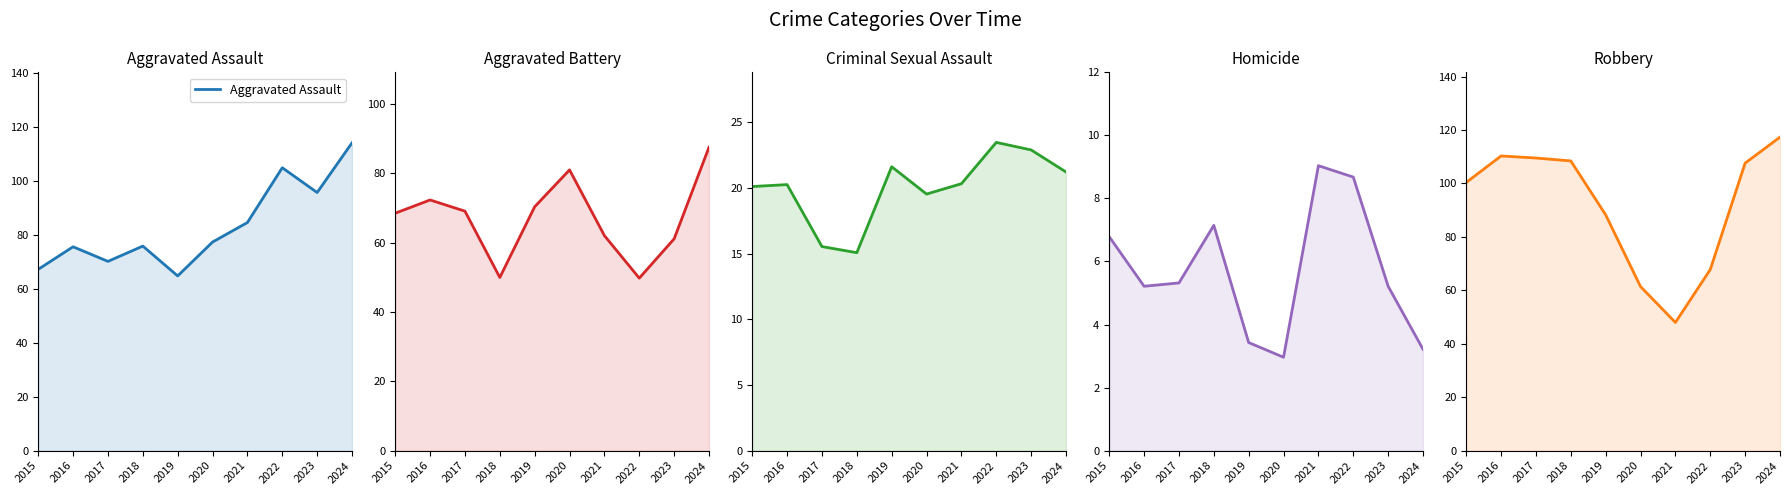

Reading left to right, transcribe all the data shown in this chart.

Aggravated Assault: 67.3	75.7	70.2	75.9	64.8	77.4	84.7	105.0	95.8	114.2
Aggravated Battery: 68.5	72.4	69.1	50.0	70.4	81.0	62.1	49.8	61.1	87.6
Criminal Sexual Assault: 20.1	20.3	15.5	15.1	21.6	19.5	20.3	23.5	22.9	21.2
Homicide: 6.8	5.2	5.3	7.1	3.4	3.0	9.0	8.7	5.2	3.2
Robbery: 100.4	110.3	109.5	108.4	88.2	61.4	48.0	67.8	107.6	117.3